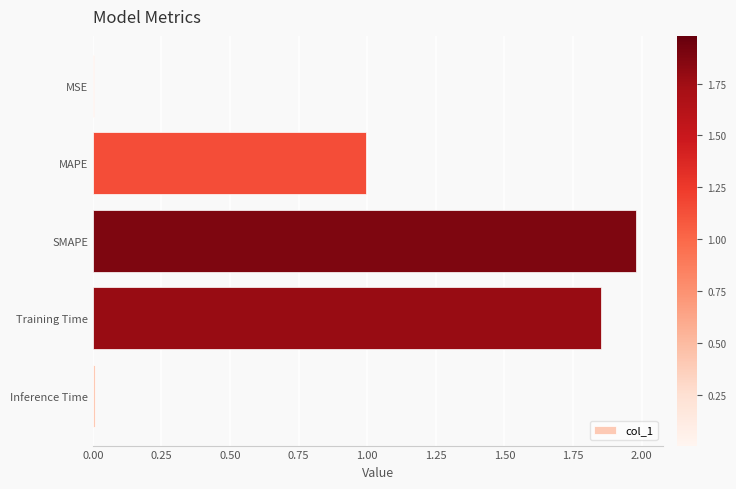

What is the sum of all values?

4.8